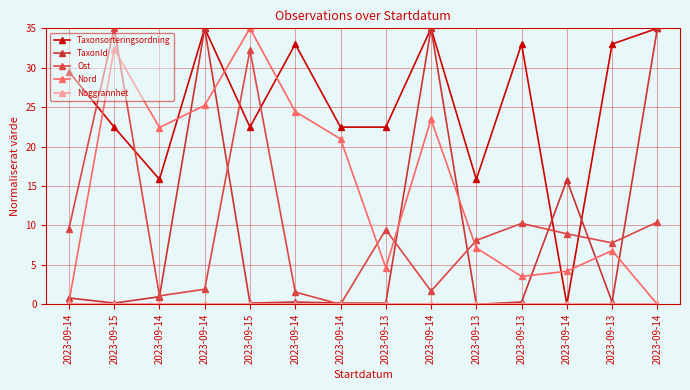

How many distinct data groups are displayed?

5